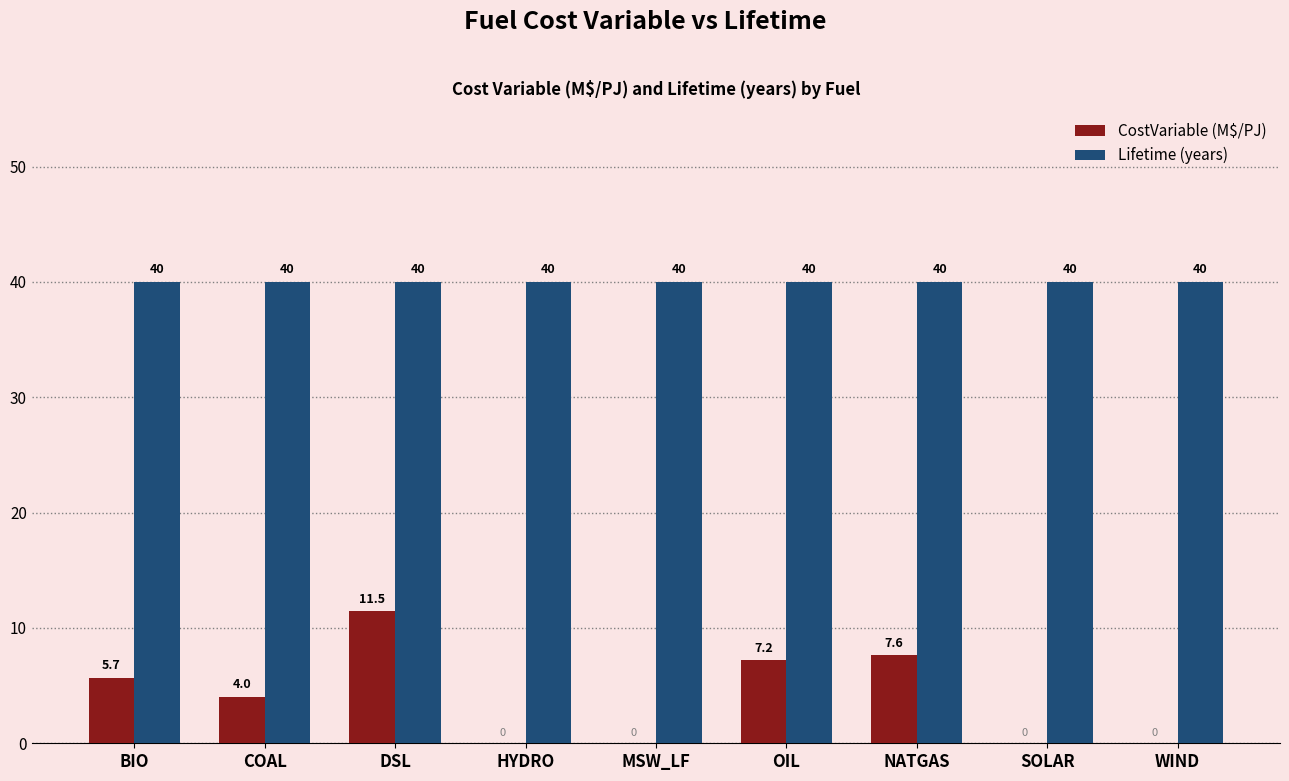

Are the bars horizontal?

No